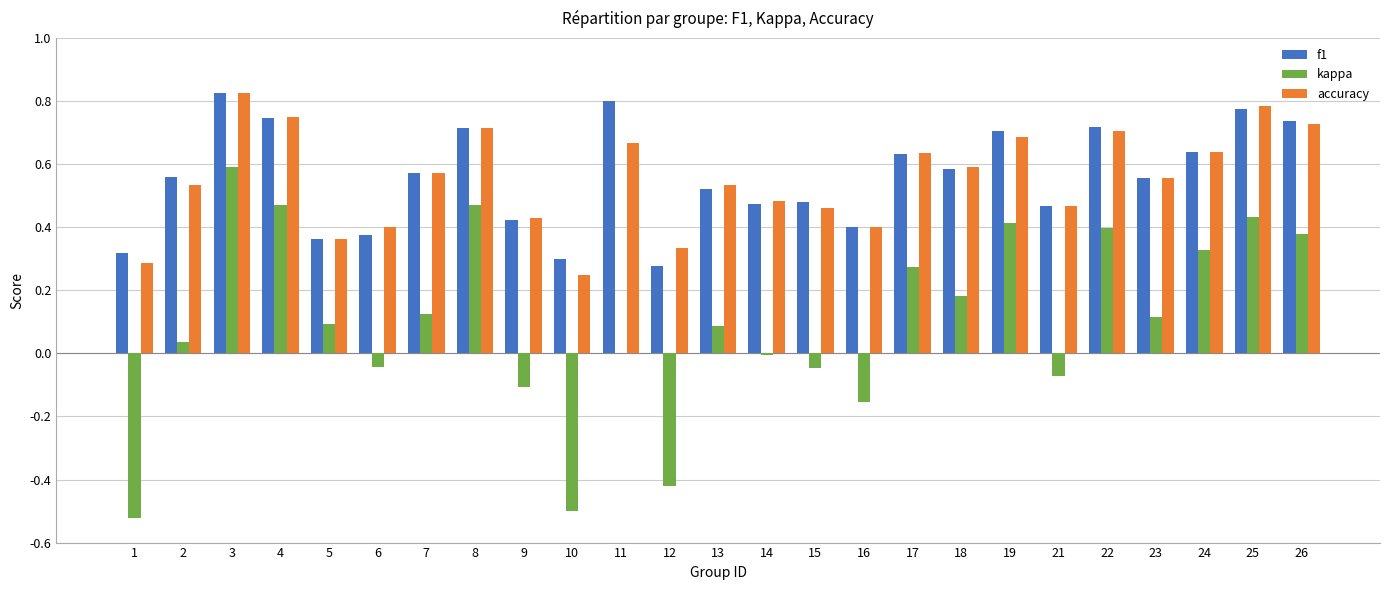

Is it true that accuracy equals 0.2 at 3?

False